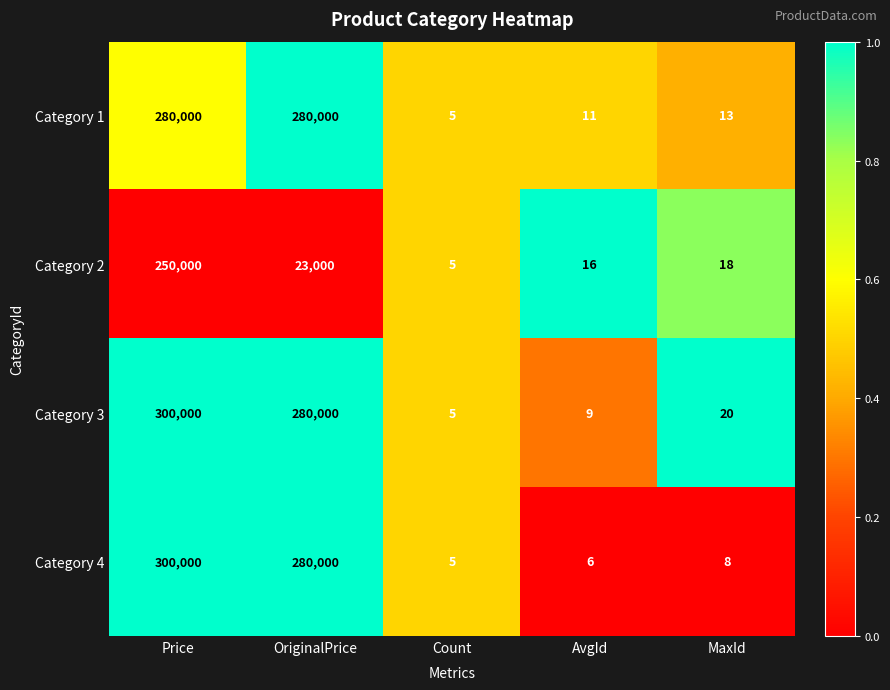

At which category does the chart reach its minimum across all series?

Count